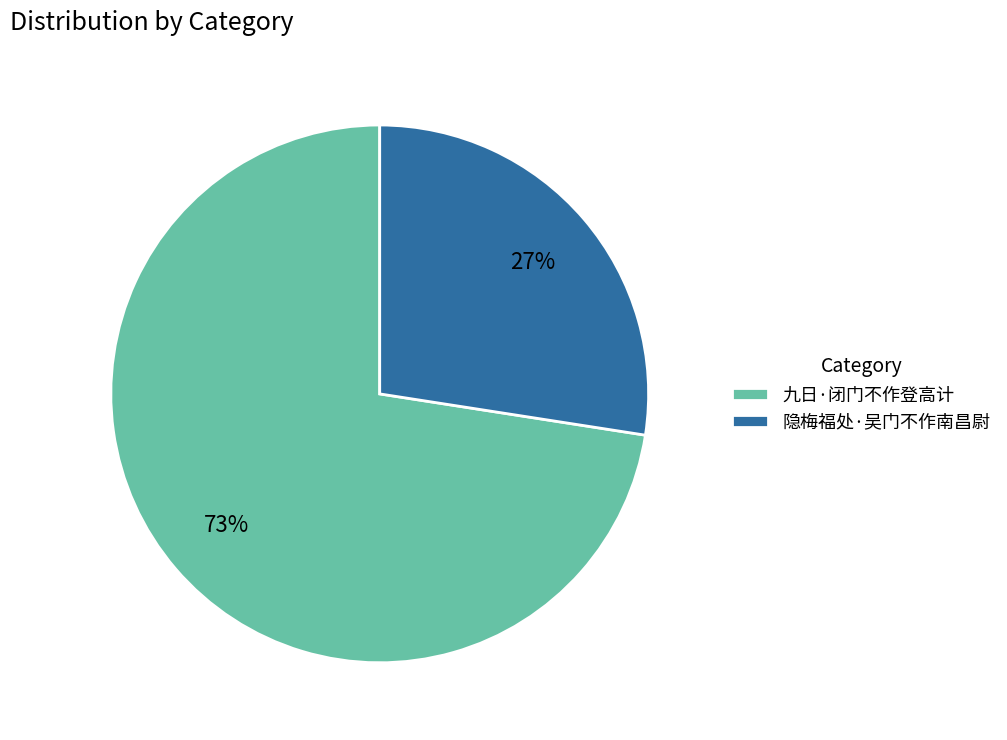

Combined, do 隐梅福处·吴门不作南昌尉 and 九日·闭门不作登高计 account for over 50%?

Yes